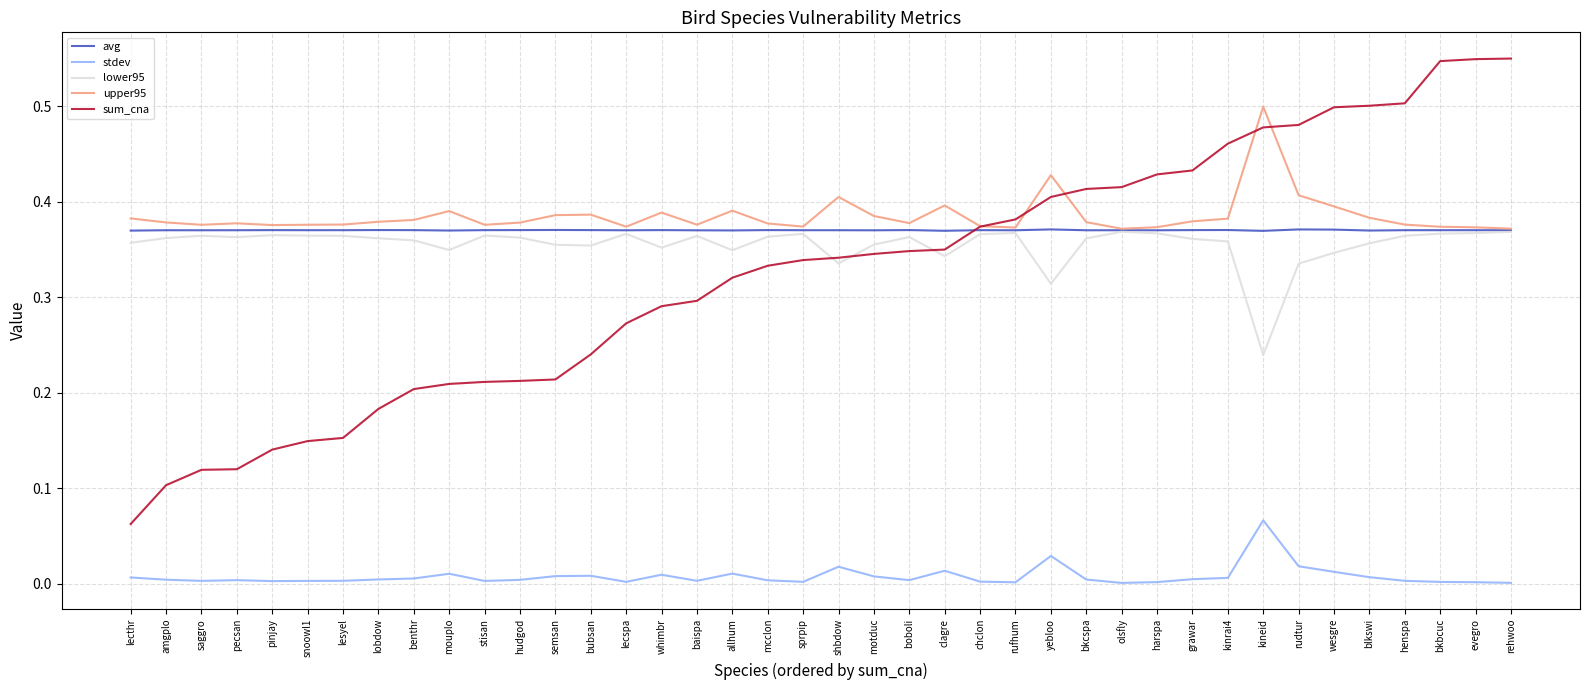

True or false: stdev and sum_cna intersect in this chart.

False